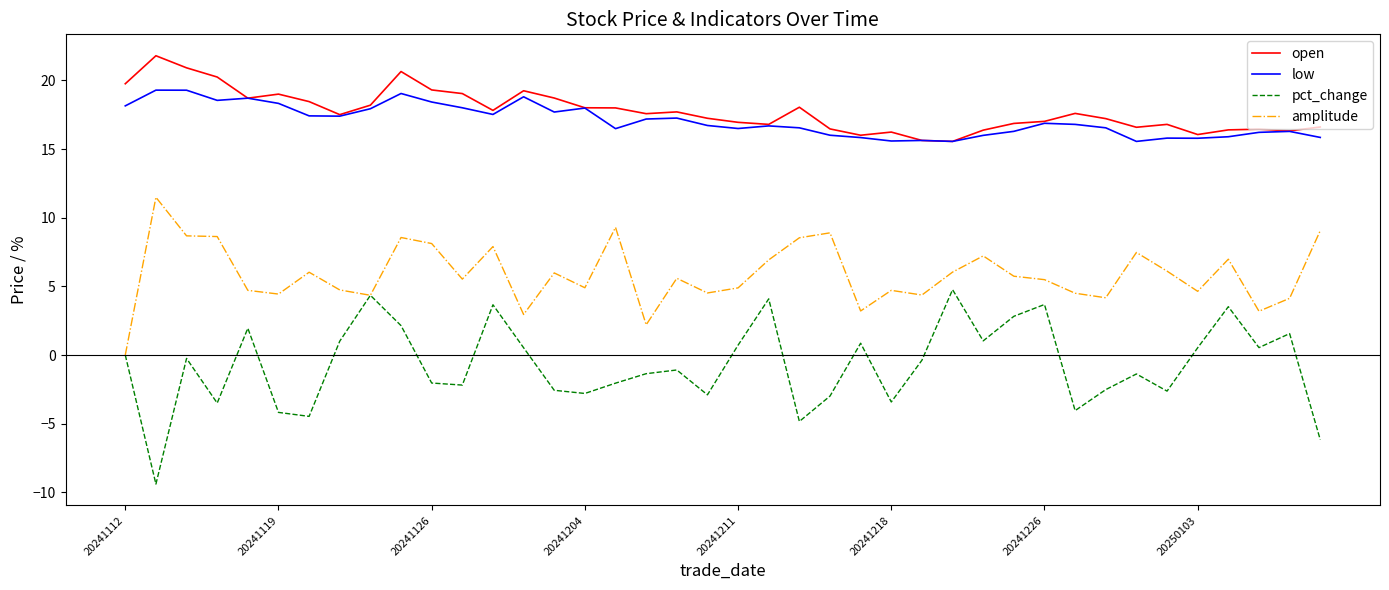

Which series has the widest spread of values?

pct_change